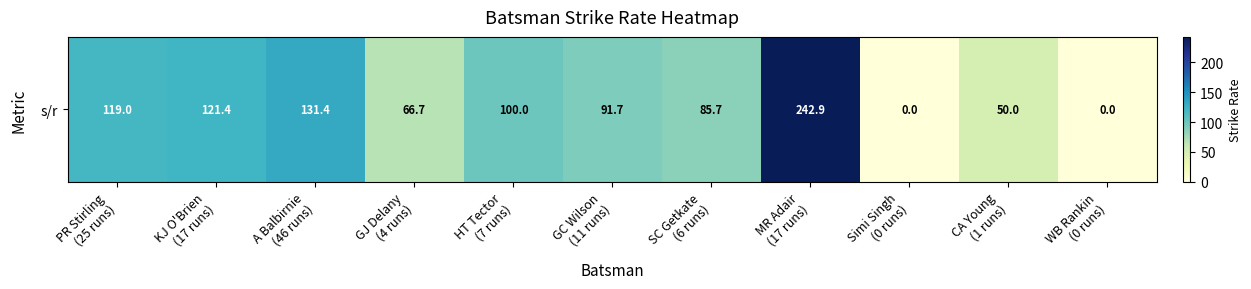

What is the maximum value shown in the chart?

242.9